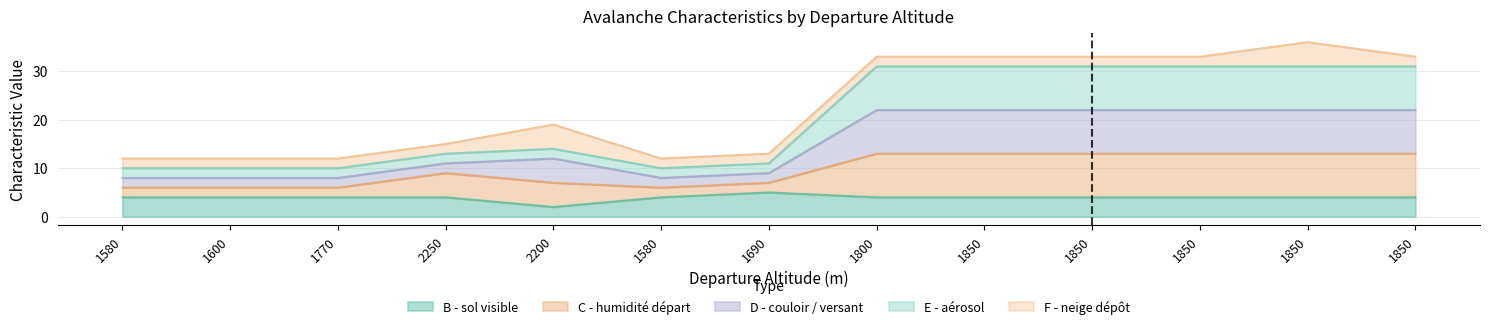

What are all the series names shown in the legend?

B - sol visible, C - humidité départ, D - couloir / versant, E - aérosol, F - neige dépôt